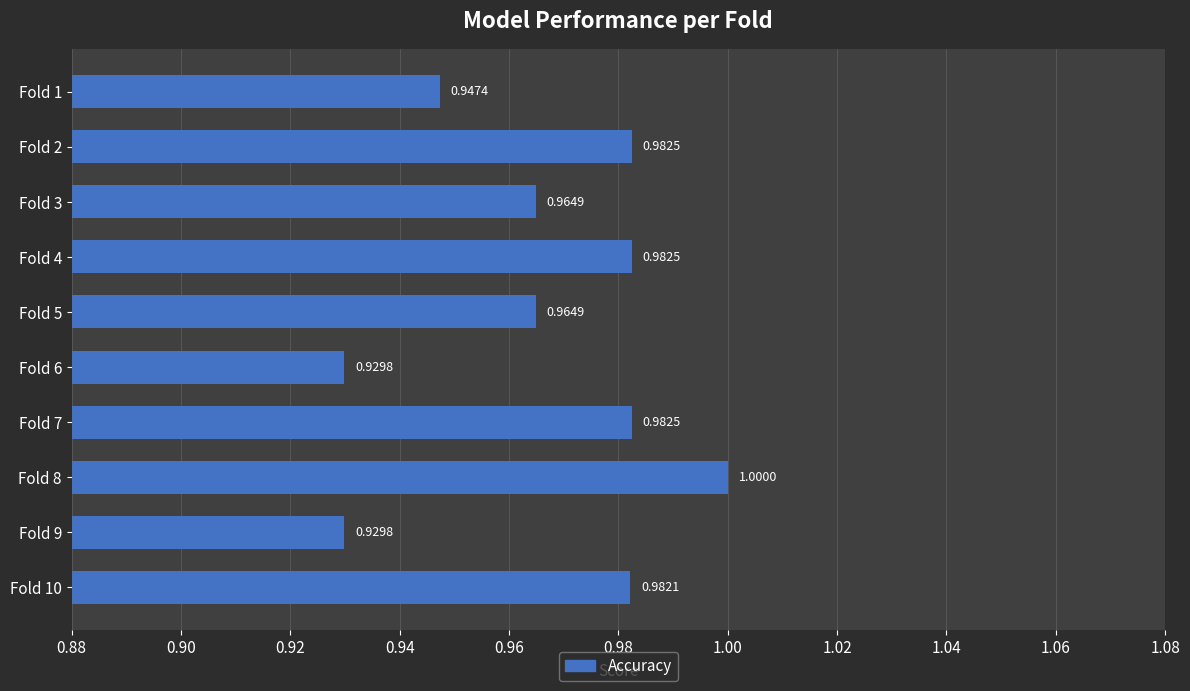

Are the bars horizontal?

Yes